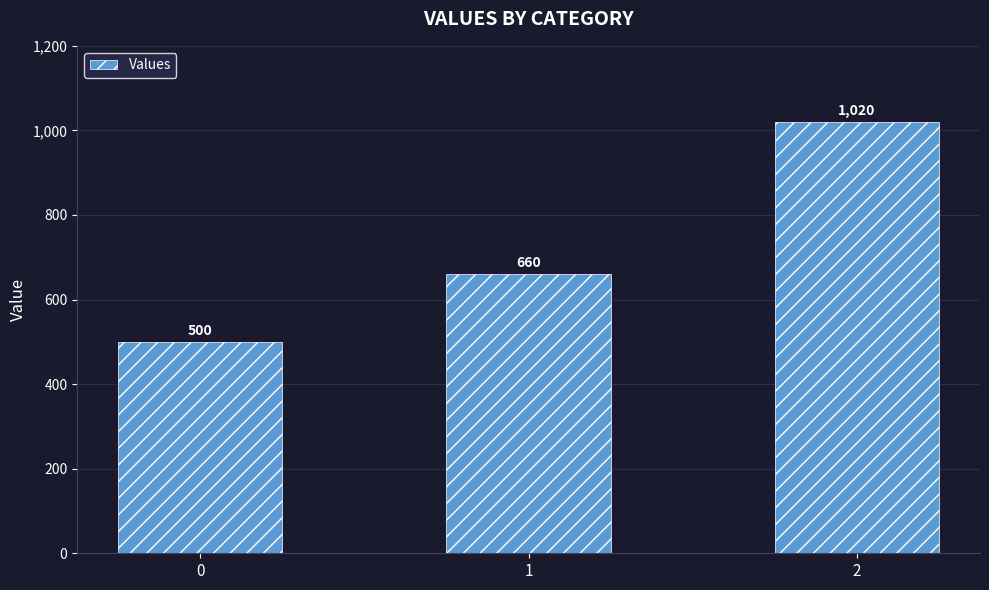

What is the value of the 2nd bar from the left?

660